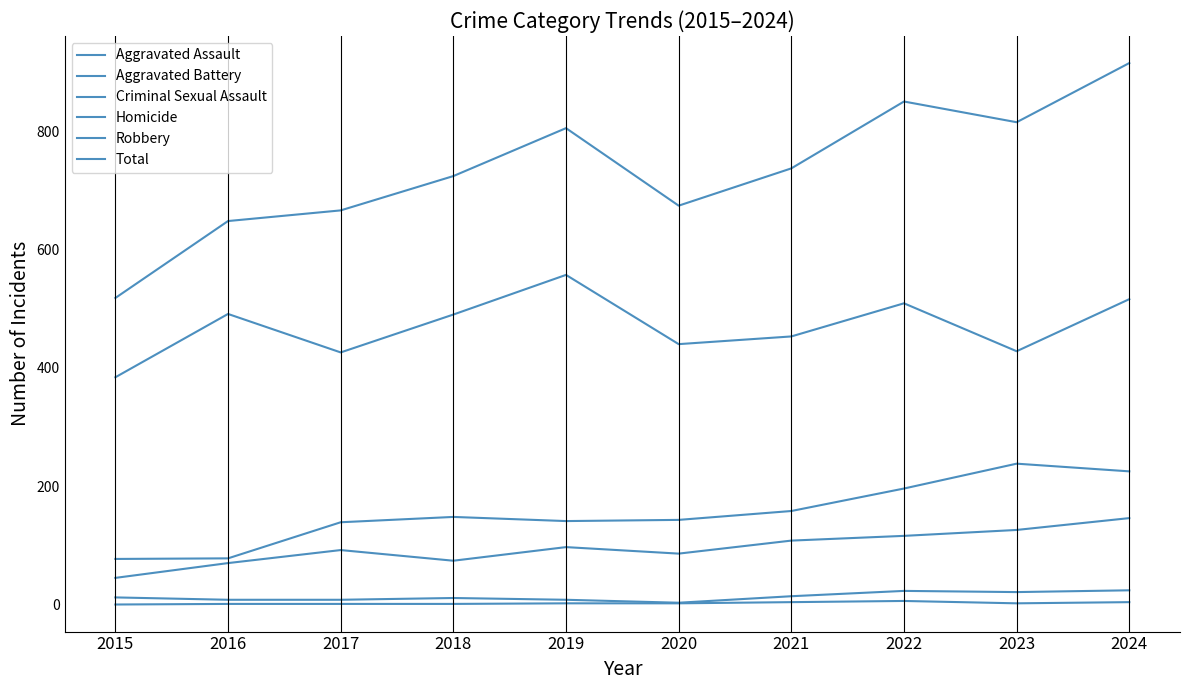

How many lines are shown in the chart?

6